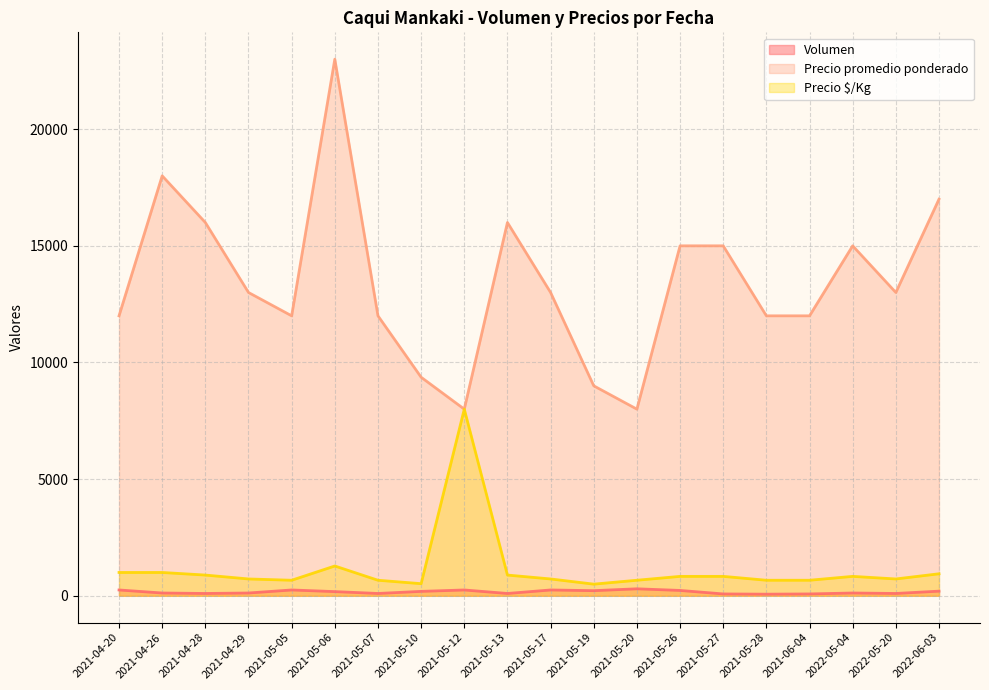

Between 2021-05-27 and 2022-05-04, which is larger?

2022-05-04